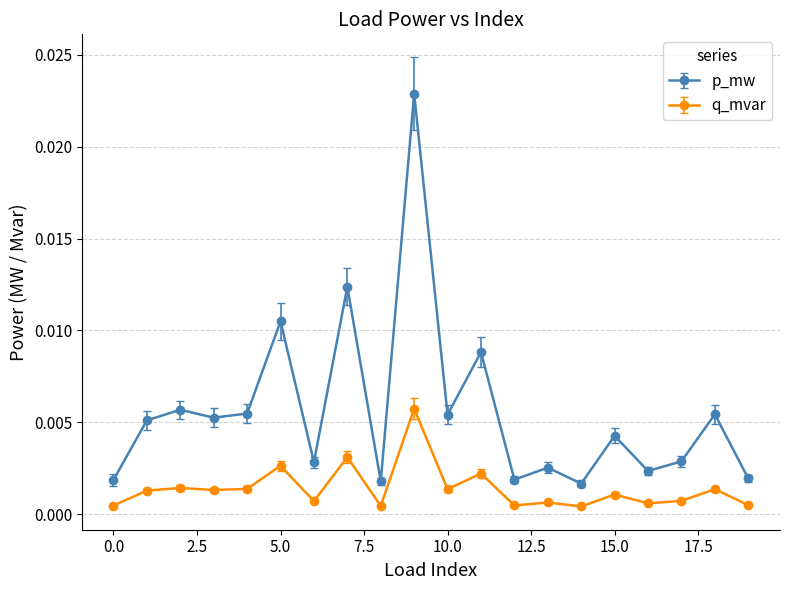

Count the number of categories in the chart.

20